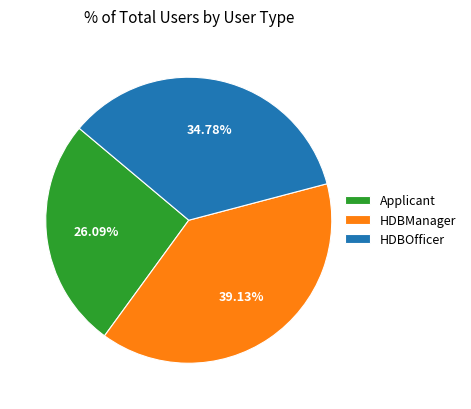

To the nearest percent, what is the average slice percentage?

33%